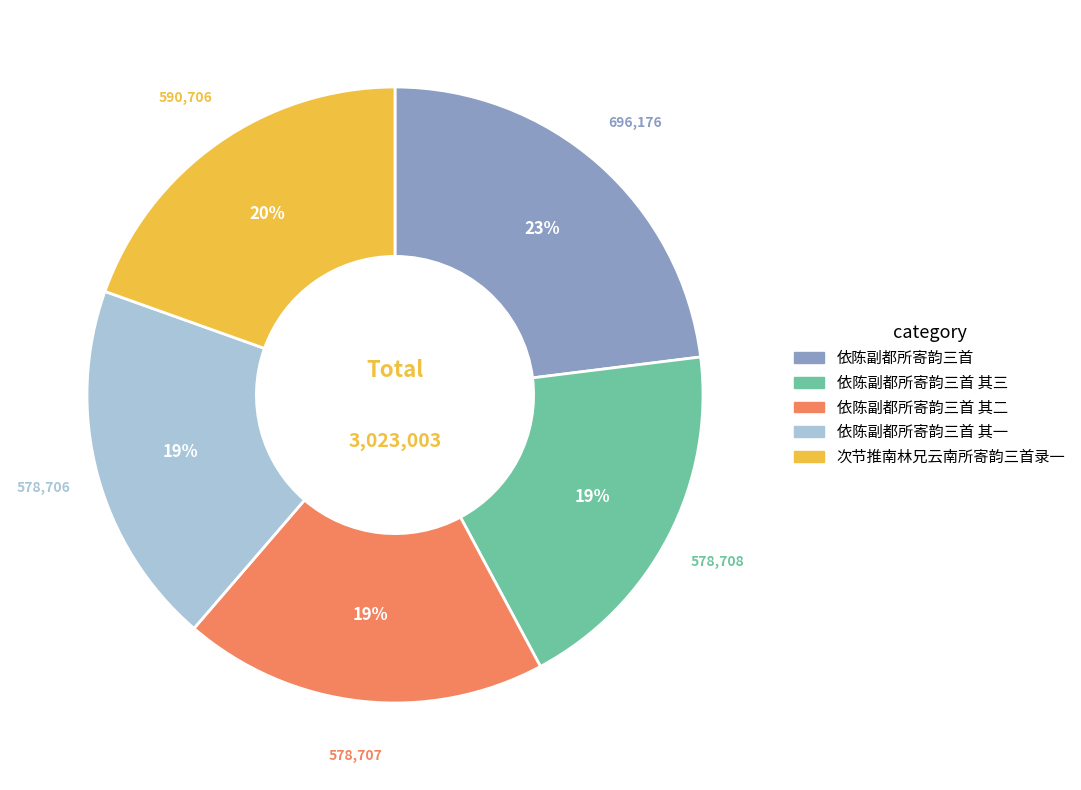

To the nearest percent, what is the difference between the largest and smallest slice percentages?

4%